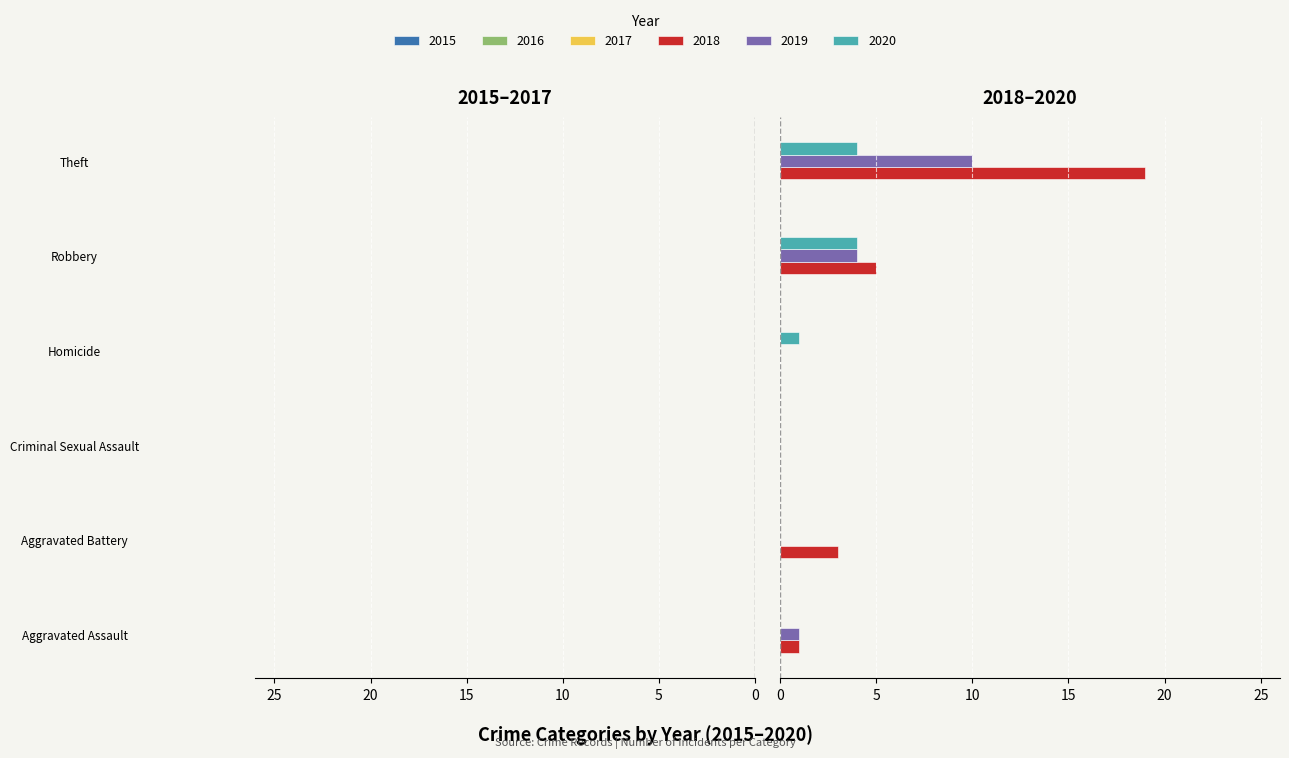

Which series changed the most between Aggravated Battery and Criminal Sexual Assault?

2018